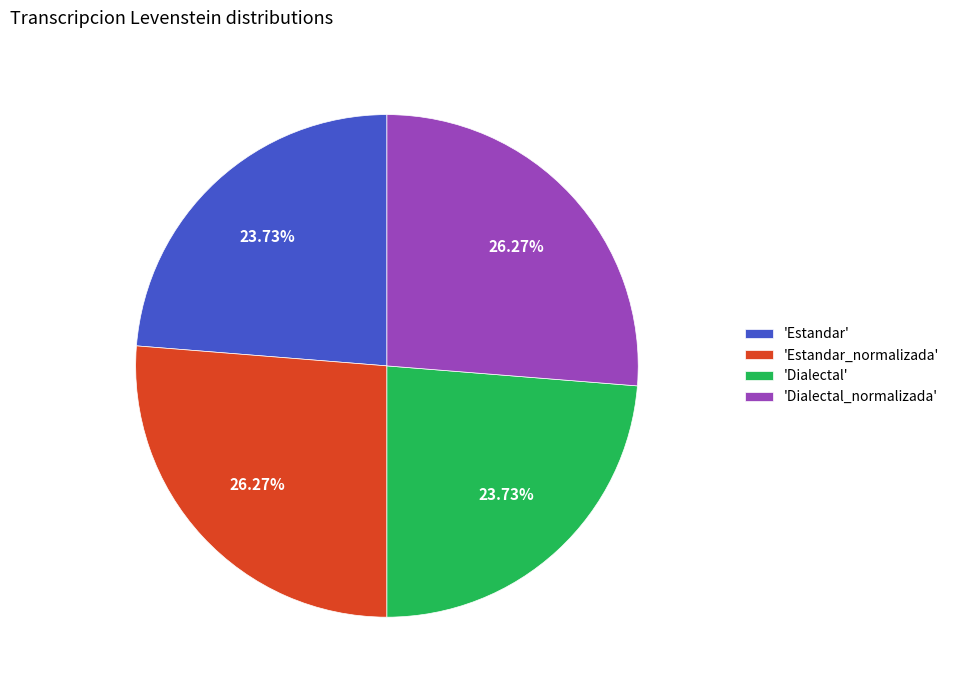

Do 'Dialectal_normalizada' and 'Estandar_normalizada' together represent more than half of the pie?

Yes